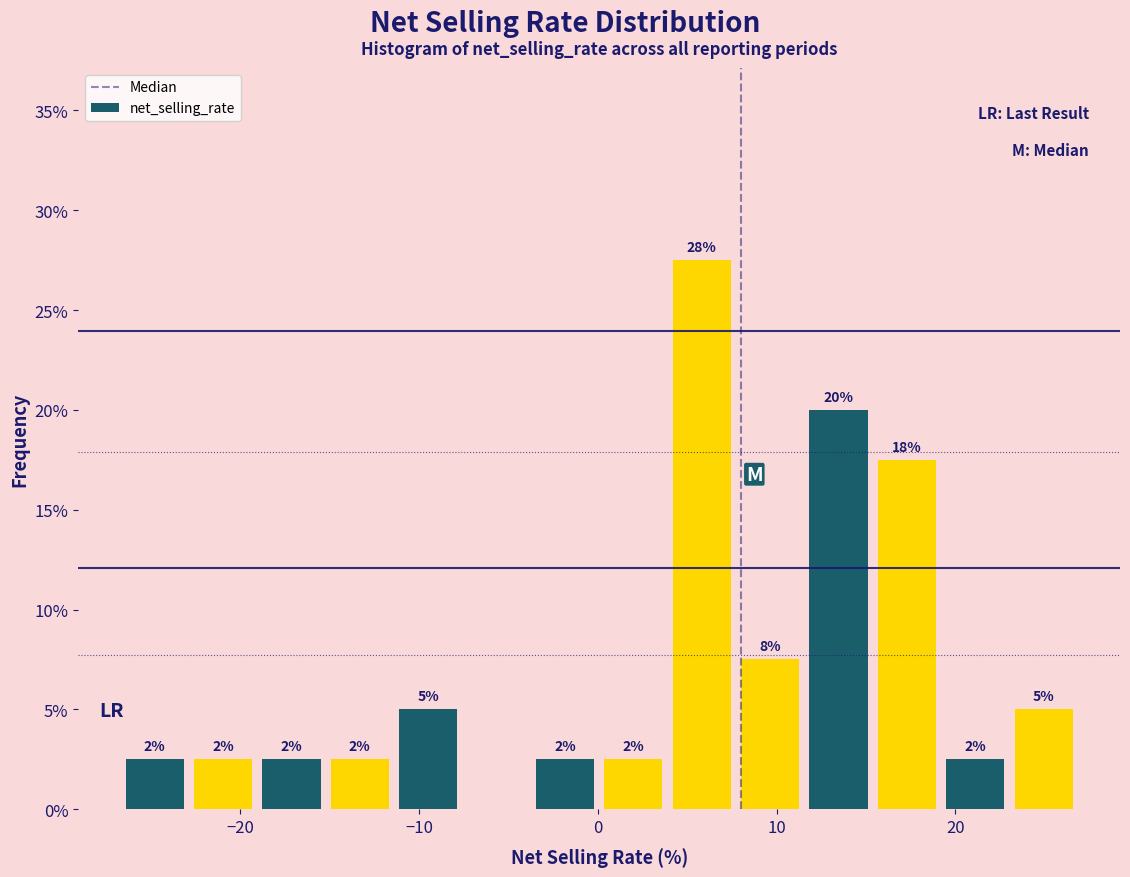

Read against the x-axis, roughly where is the centre of the tallest bar?

6